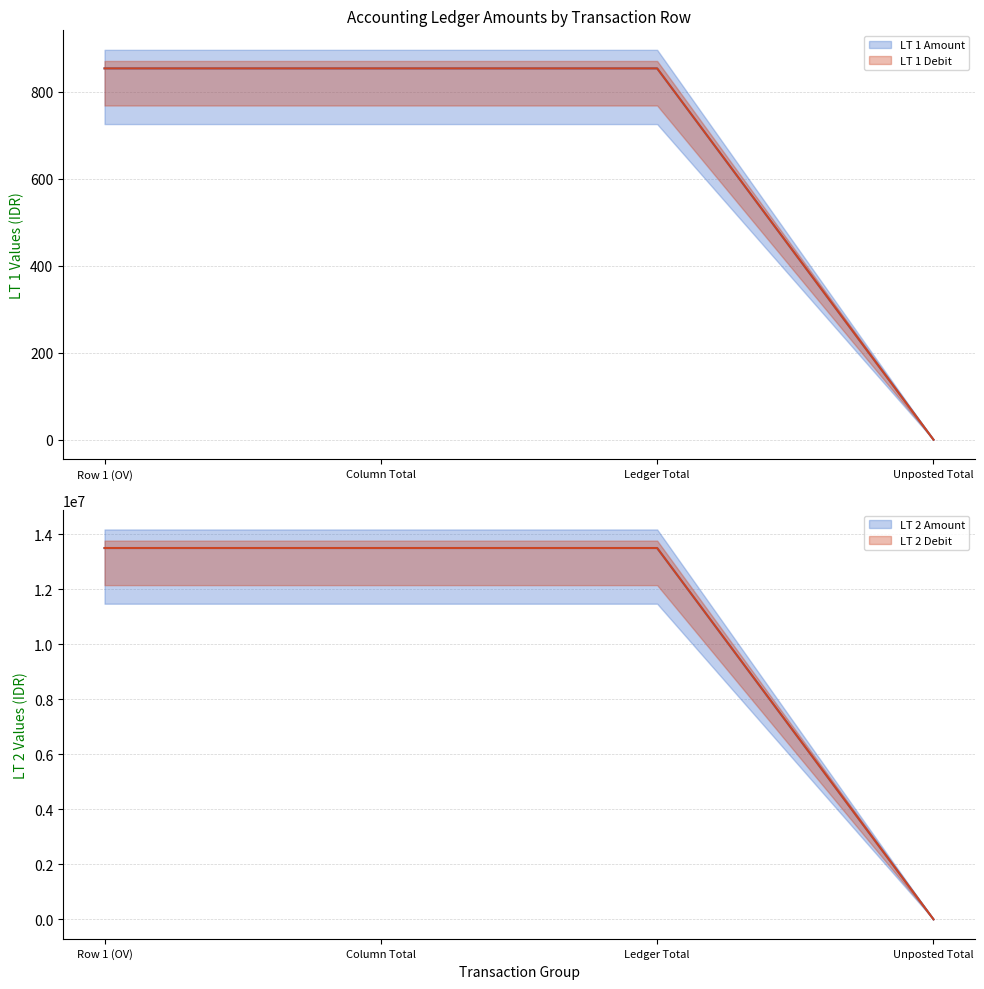

What is the label of the 1st point from the right?

Unposted Total